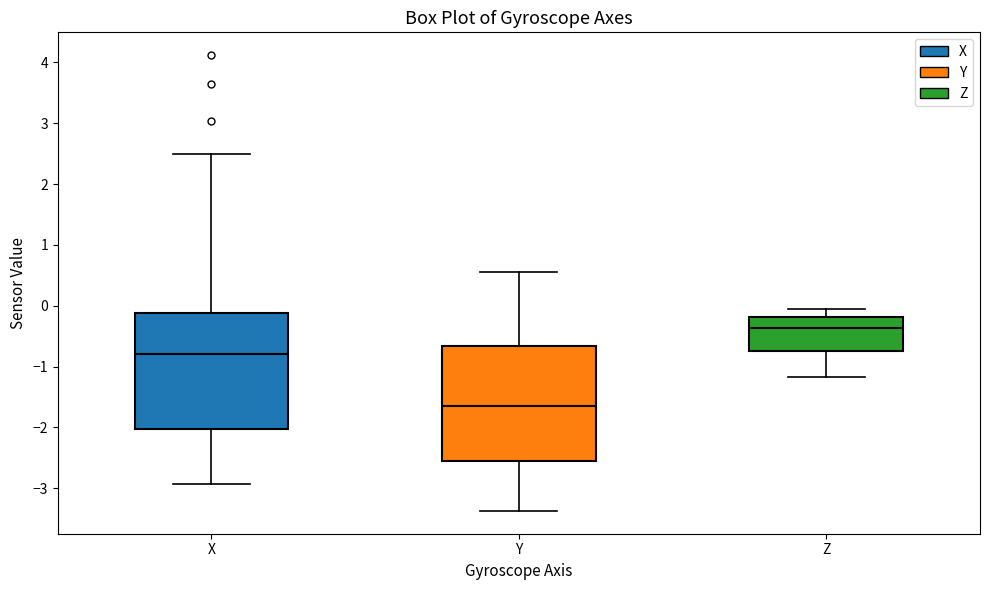

Where is the lower edge of the box for Z on the y-axis? The values are not printed on the chart, so give them approximately, as read against the axis.

-0.7